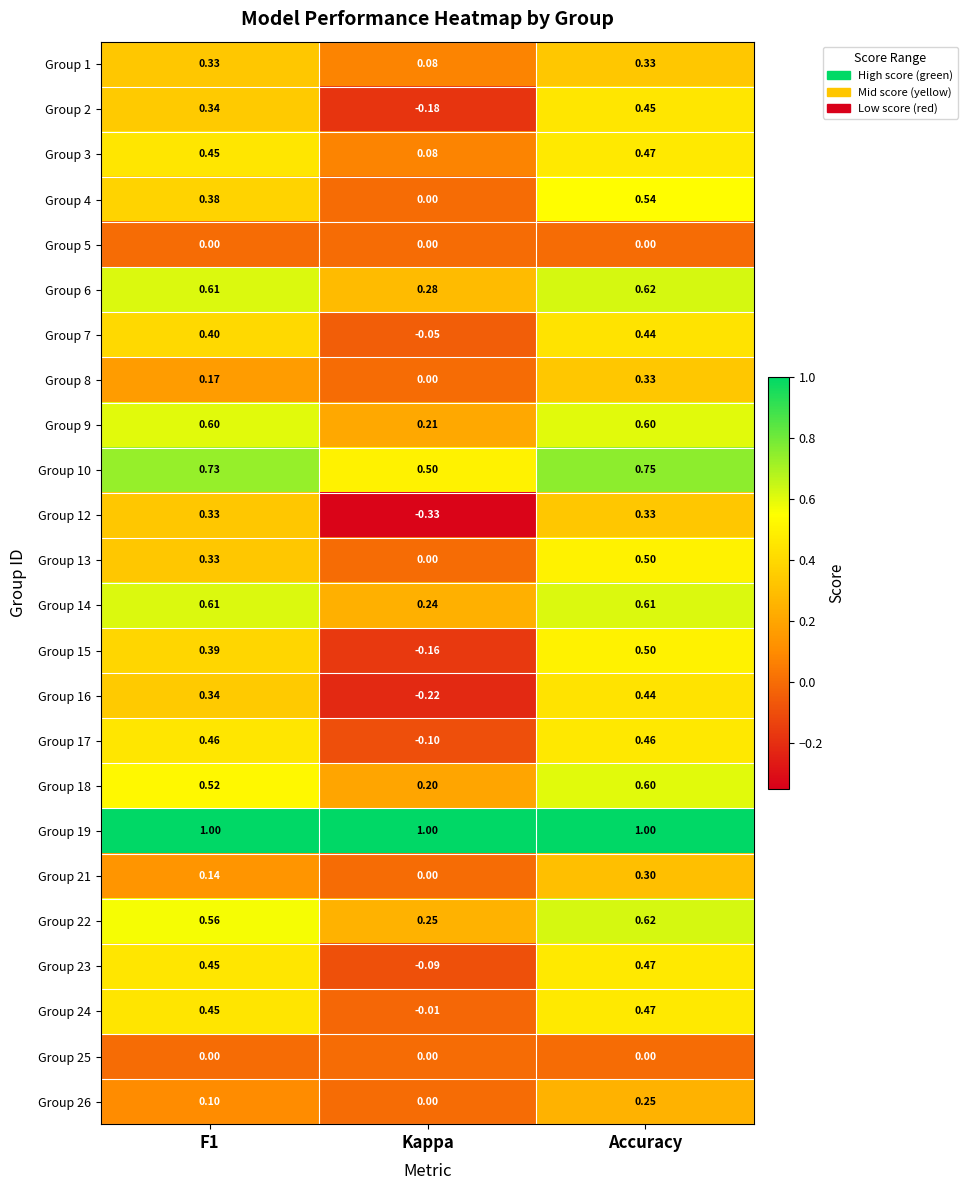

Is the value of Group 16 at Kappa greater than the value of Group 5 at Accuracy?

No